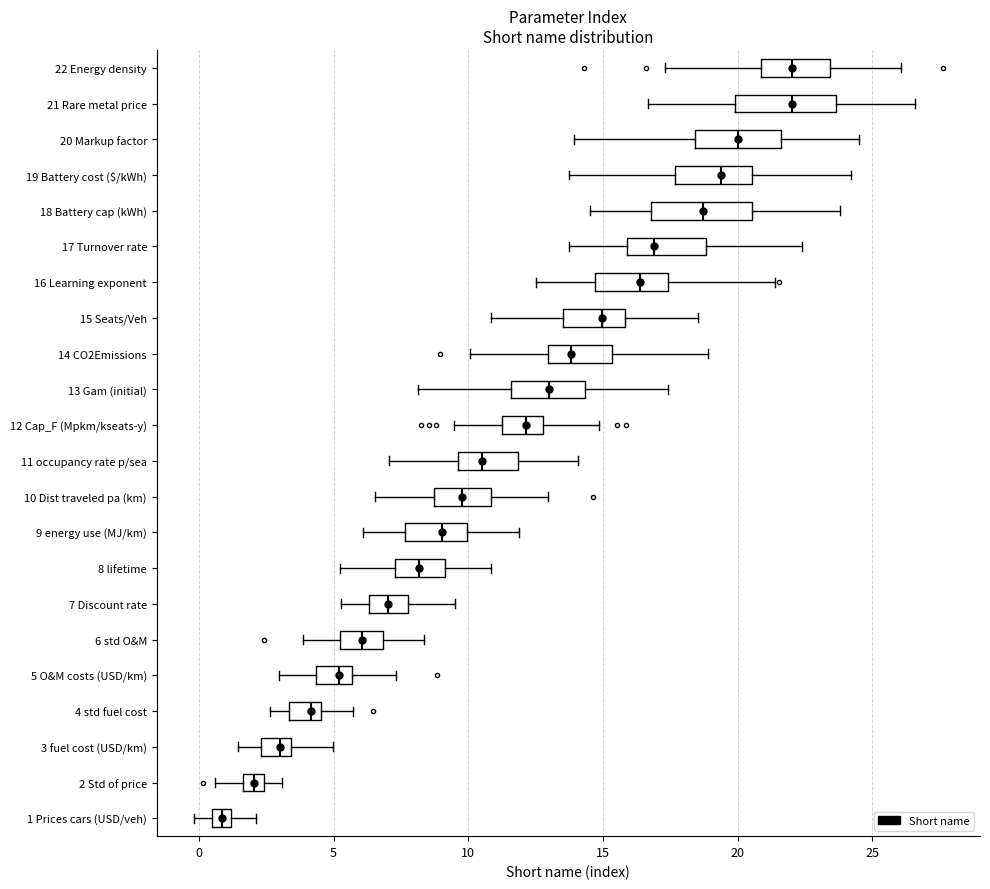

Where does the left whisker of the box for 1 Prices cars (USD/veh) end on the x-axis? The values are not printed on the chart, so give them approximately, as read against the axis.

0.0